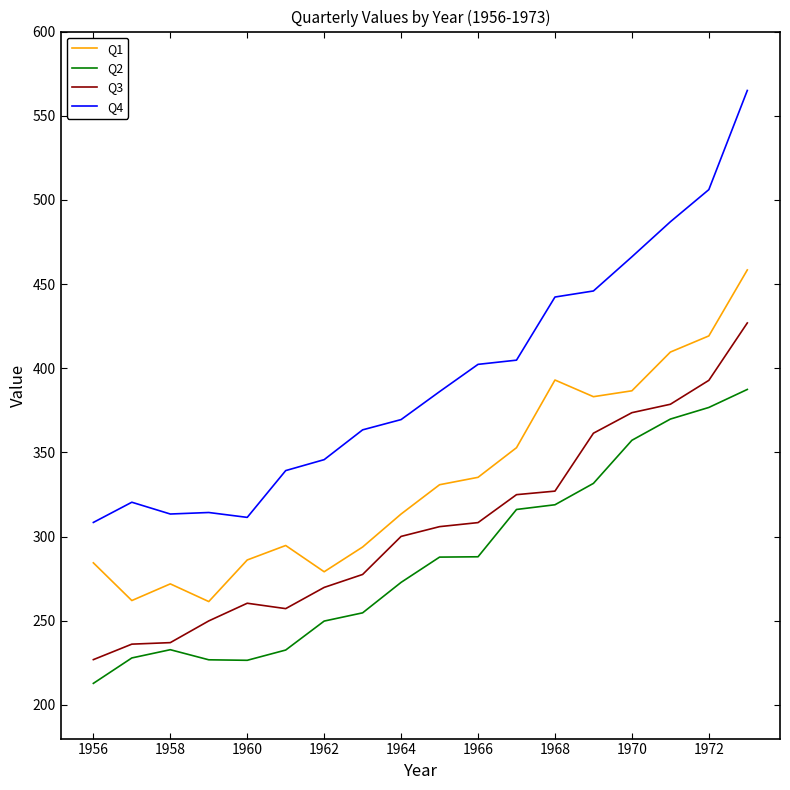

Which series has the widest spread of values?

Q4